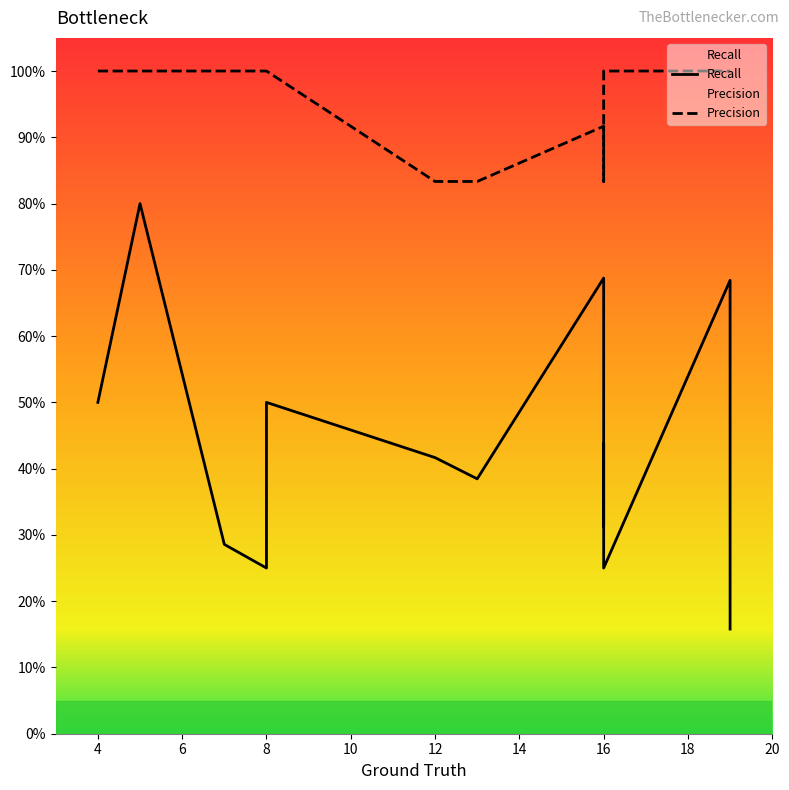

What is the difference between the maximum and minimum values in the Precision series?

0.2